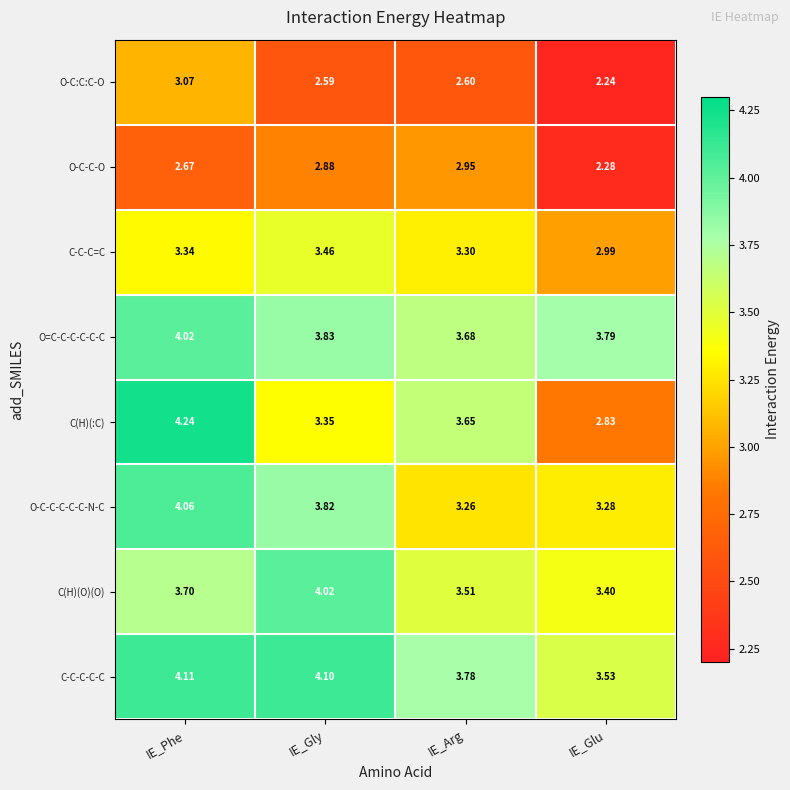

At which label does C(H)(:C) first exceed 3?

IE_Phe